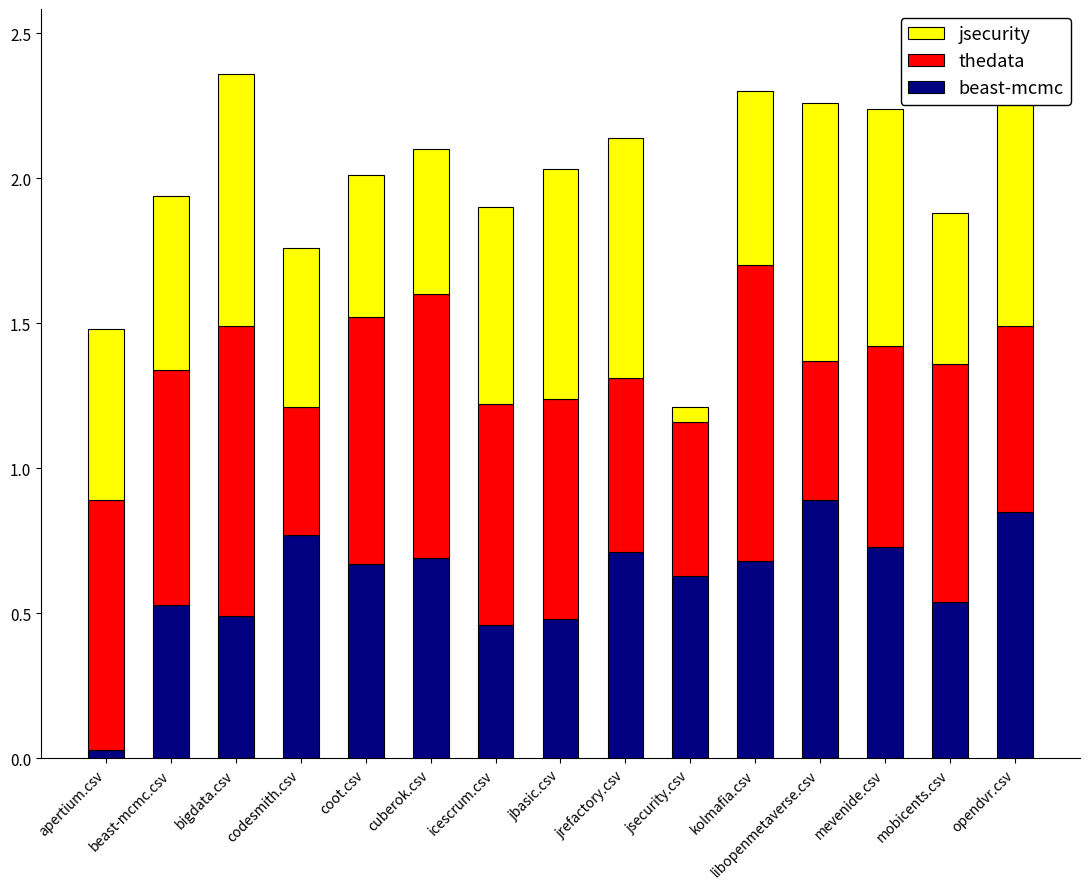

What is the highest value of the beast-mcmc series?

0.9